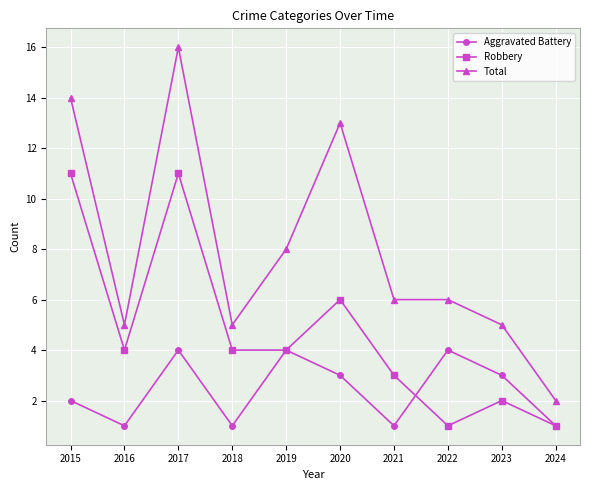

How many series are shown in this chart?

3